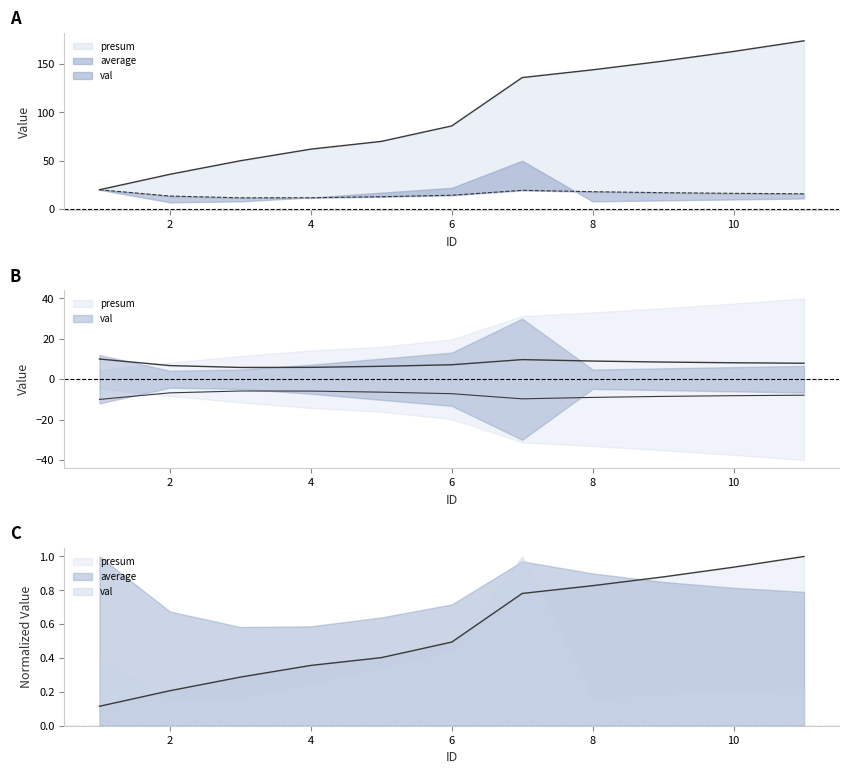

Which has a higher value, 6 or 11?

11